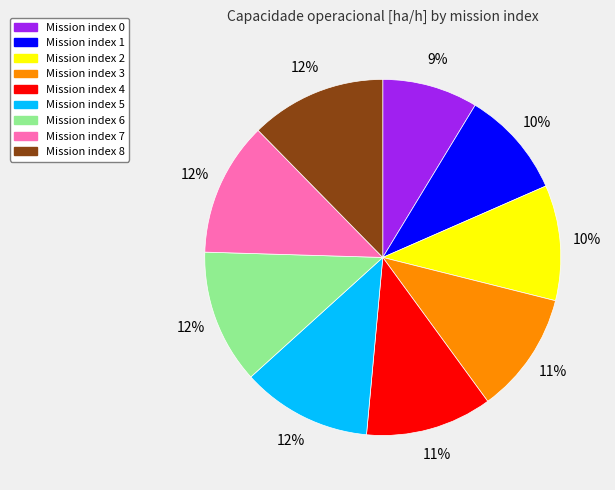

Count the number of slices in the pie.

9